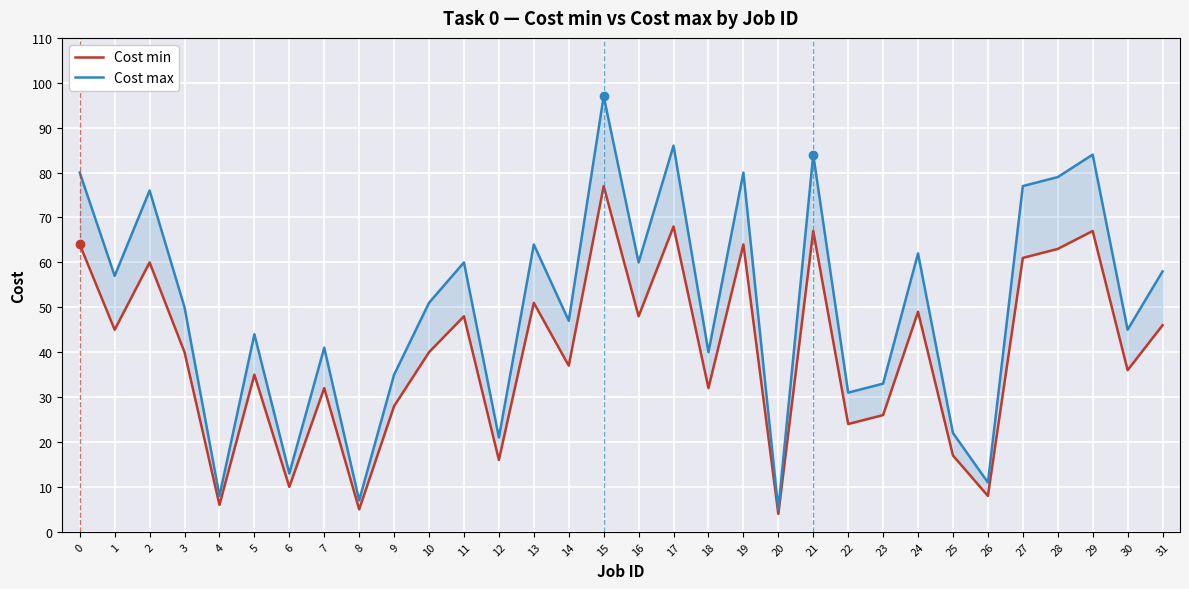

Reading right to left, transcribe all the data shown in this chart.

Cost min: 31=46	30=36	29=67	28=63	27=61	26=8	25=17	24=49	23=26	22=24	21=67	20=4	19=64	18=32	17=68	16=48	15=77	14=37	13=51	12=16	11=48	10=40	9=28	8=5	7=32	6=10	5=35	4=6	3=40	2=60	1=45	0=64
Cost max: 31=58	30=45	29=84	28=79	27=77	26=11	25=22	24=62	23=33	22=31	21=84	20=5	19=80	18=40	17=86	16=60	15=97	14=47	13=64	12=21	11=60	10=51	9=35	8=7	7=41	6=13	5=44	4=8	3=50	2=76	1=57	0=80